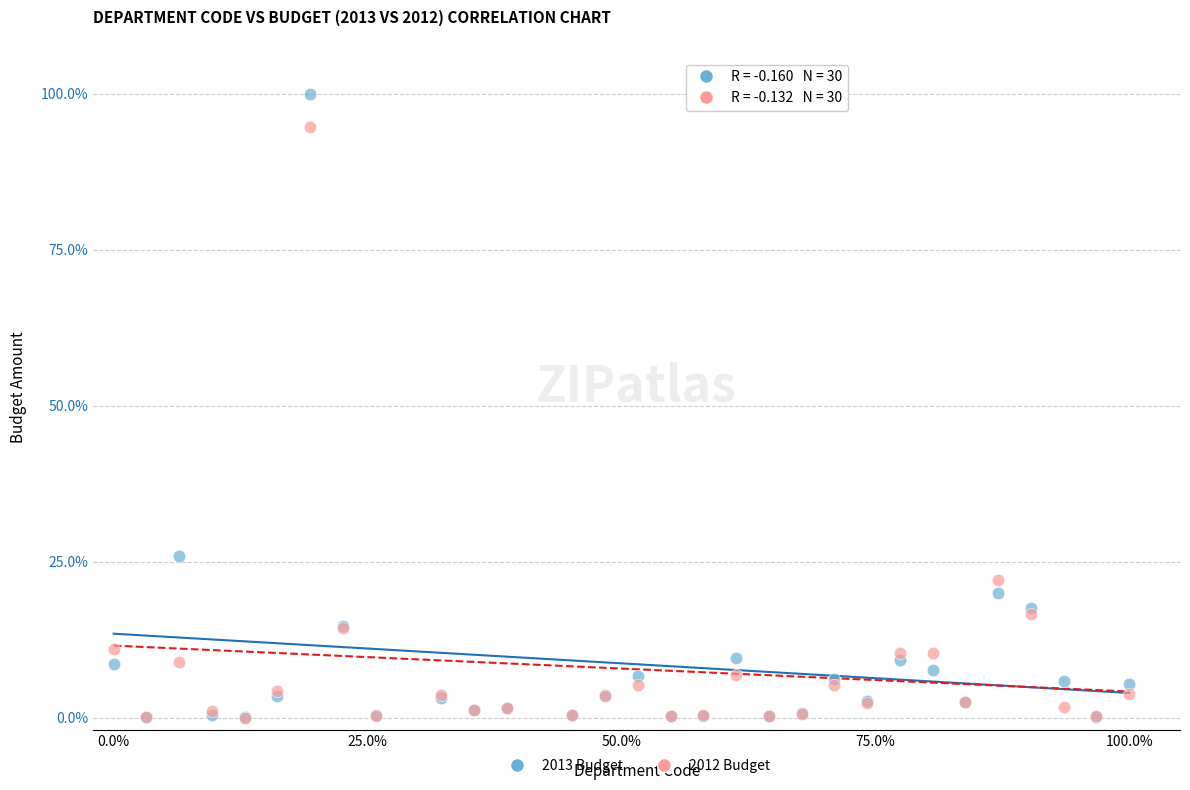

What are all the series names shown in the legend?

2013 Budget, 2012 Budget